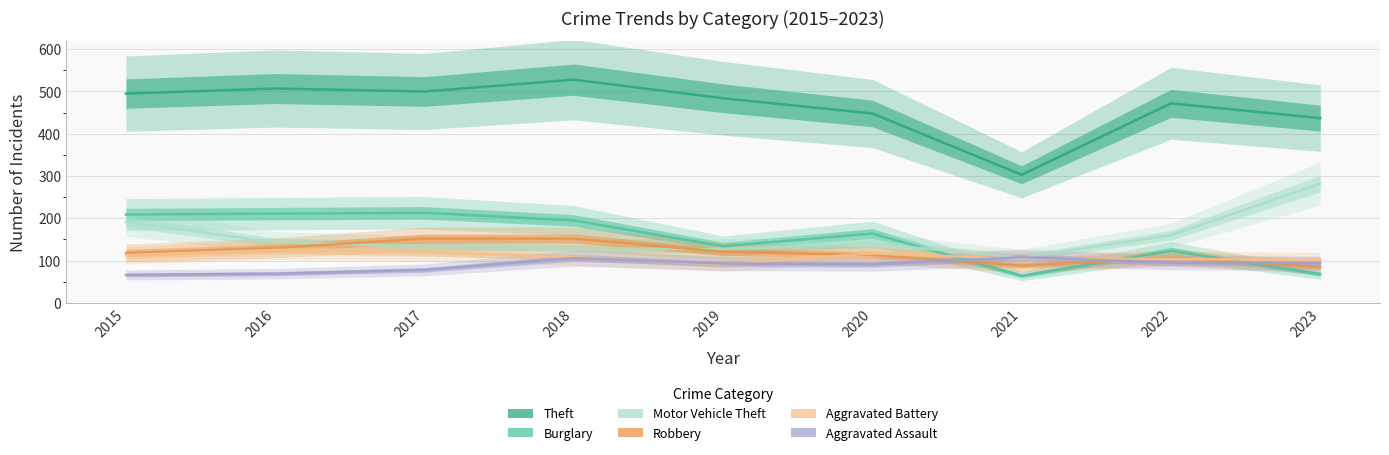

Is it true that Motor Vehicle Theft equals 160 at 2022?

True